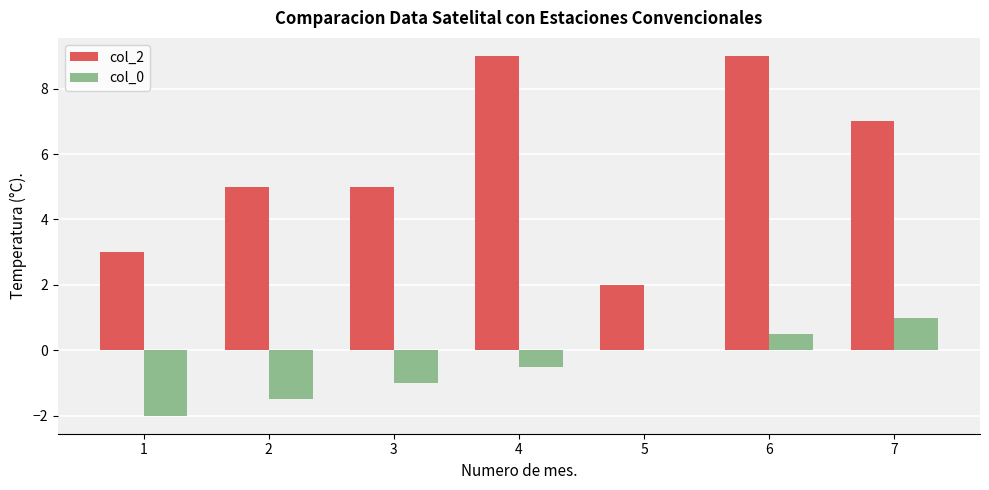

What is the highest value of the col_2 series?

9.0